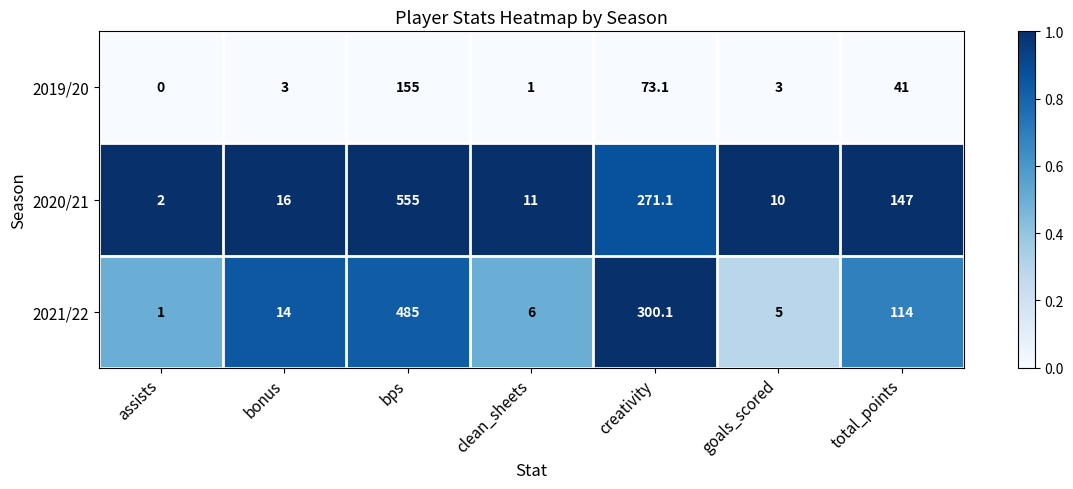

What is the greatest value displayed?

555.0